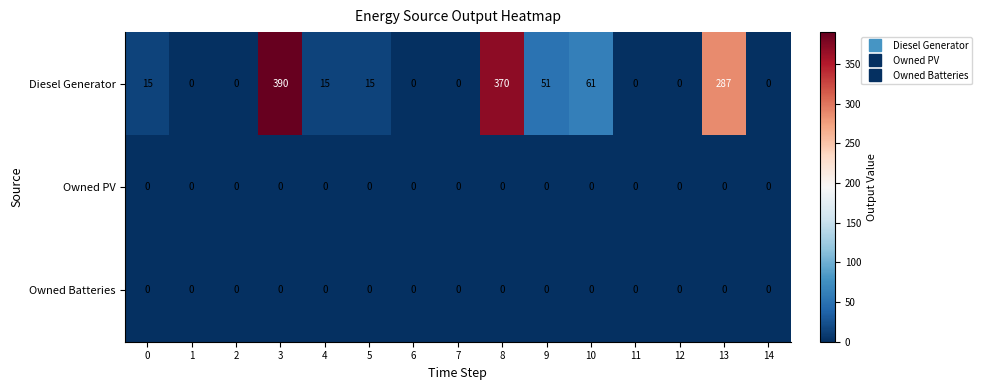

Which series has the largest total across all categories?

Diesel Generator